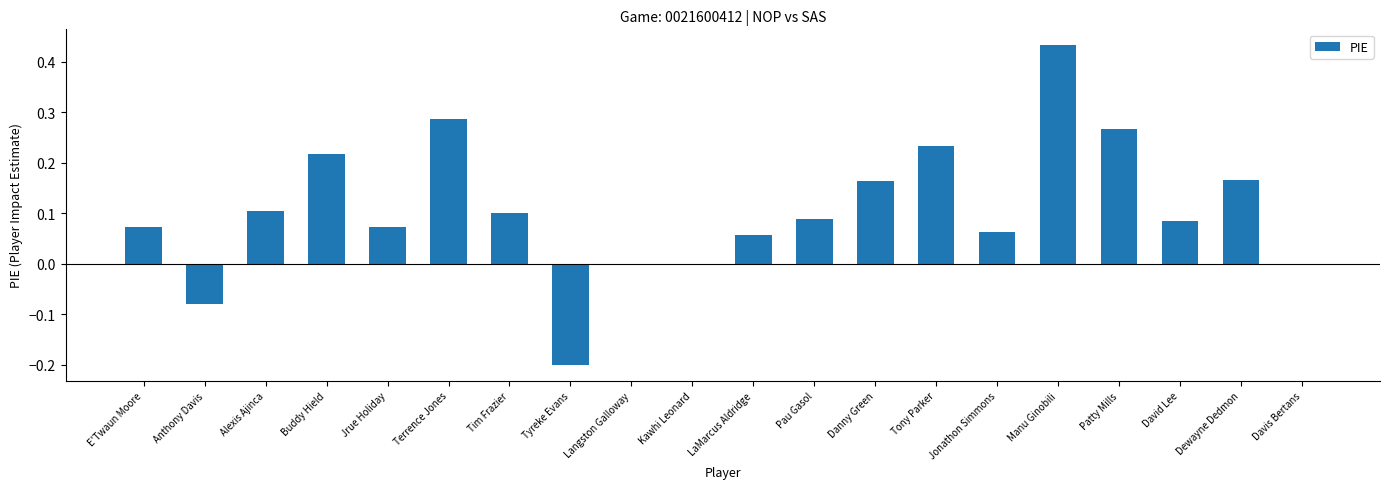

The value at Kawhi Leonard is 0.0. True or false?

True